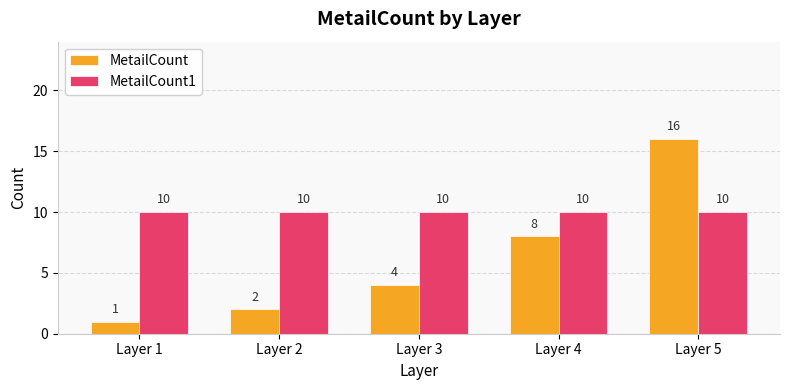

Which series has the largest range (max minus min)?

MetailCount